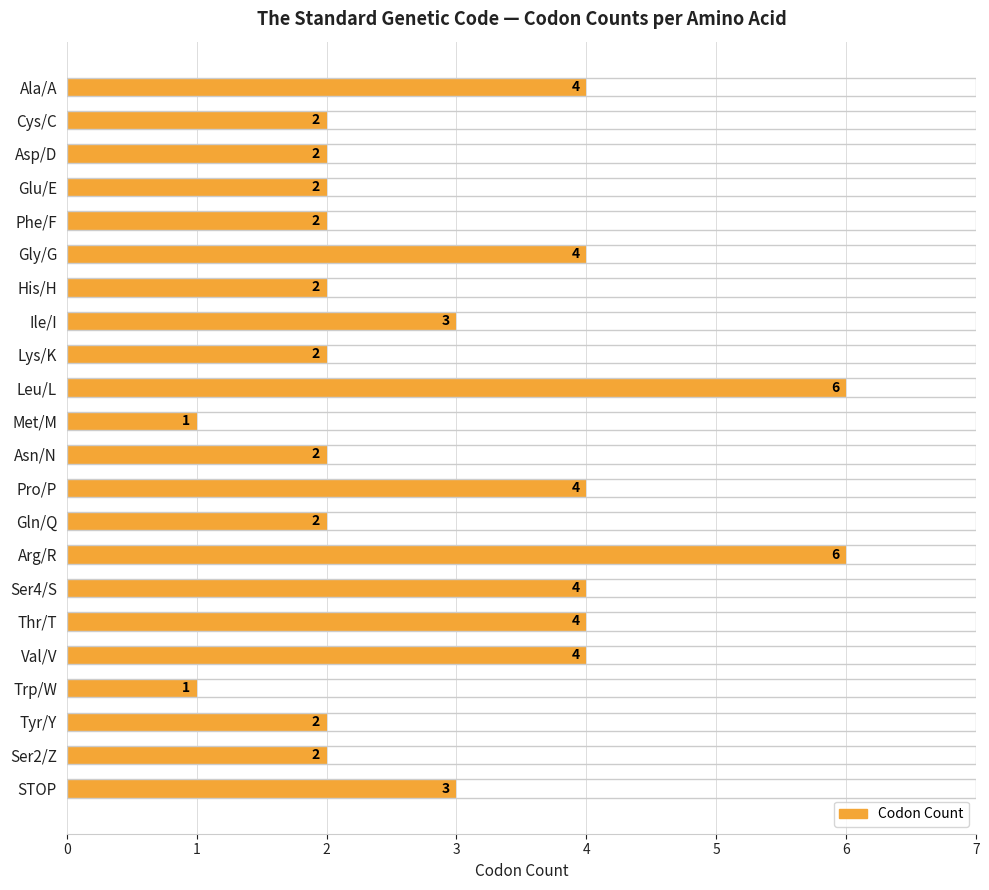

Are the bars grouped side by side (vs. stacked)?

No